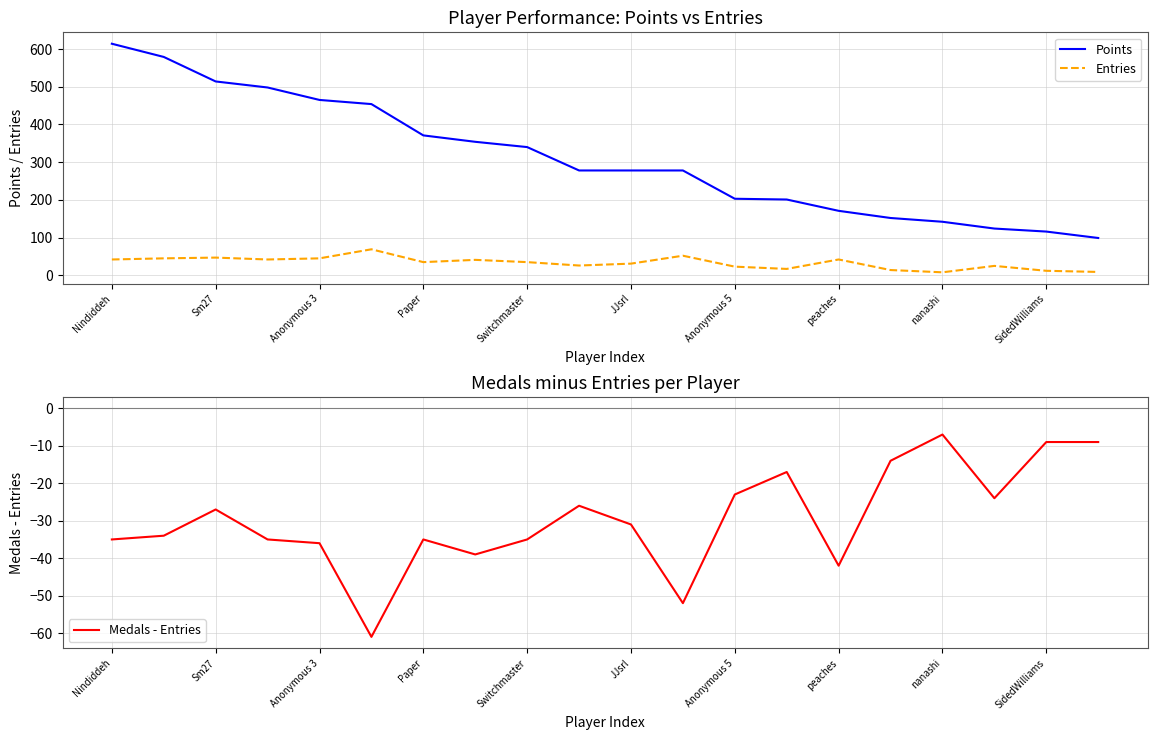

What is the lowest value of the Points series?

99